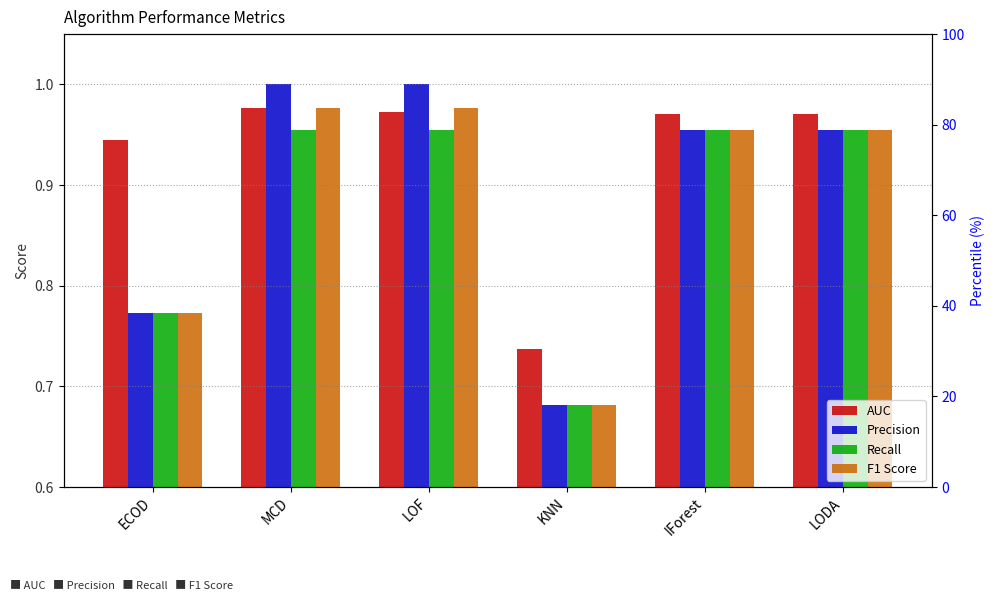

Reading left to right, what are all the values shown in this chart?

AUC: ECOD=0.9	MCD=1.0	LOF=1.0	KNN=0.7	IForest=1.0	LODA=1.0
Precision: ECOD=0.8	MCD=1.0	LOF=1.0	KNN=0.7	IForest=1.0	LODA=1.0
Recall: ECOD=0.8	MCD=1.0	LOF=1.0	KNN=0.7	IForest=1.0	LODA=1.0
F1 Score: ECOD=0.8	MCD=1.0	LOF=1.0	KNN=0.7	IForest=1.0	LODA=1.0